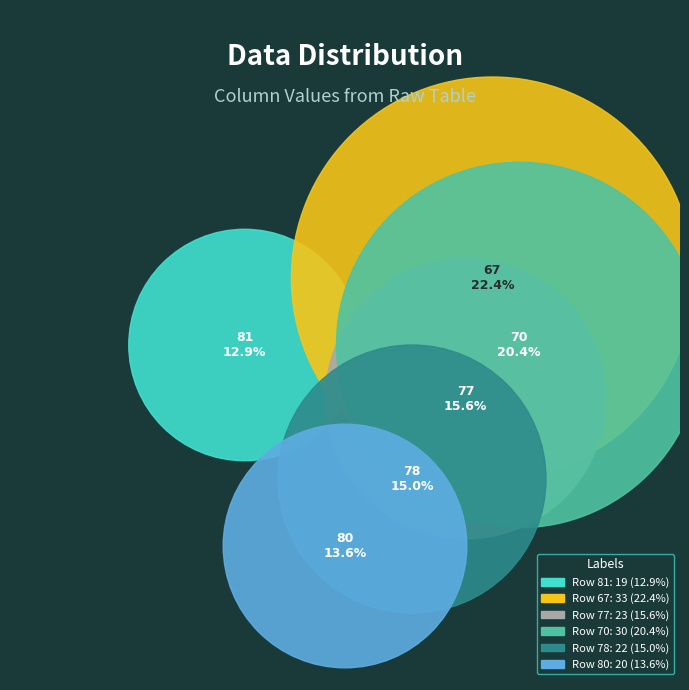

To the nearest percent, what percentage of the pie is 80?

14%